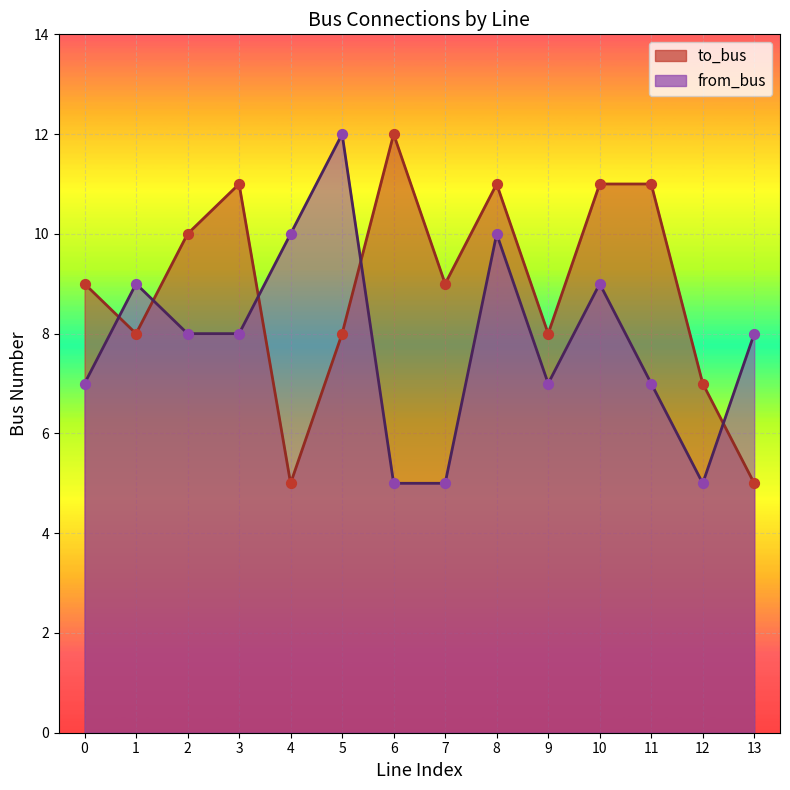

Which series contains the lowest Y value?

to_bus